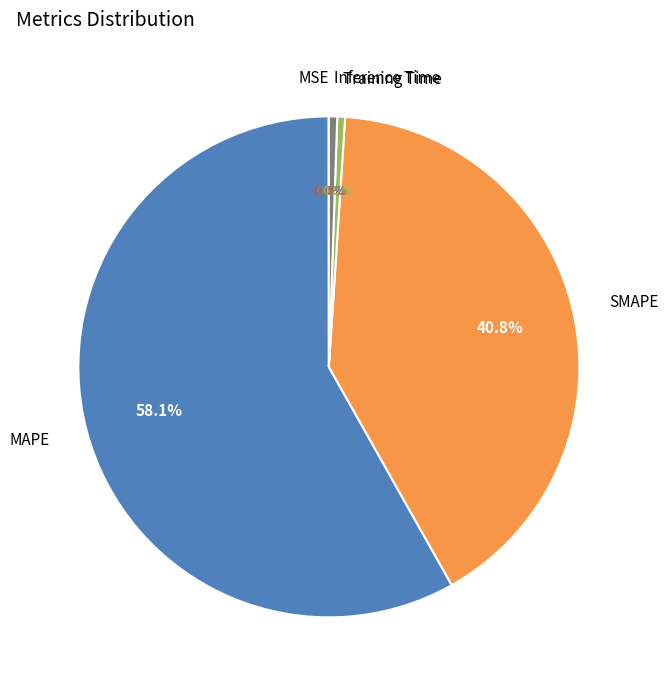

What percentage is the SMAPE slice, to the nearest percent?

41%